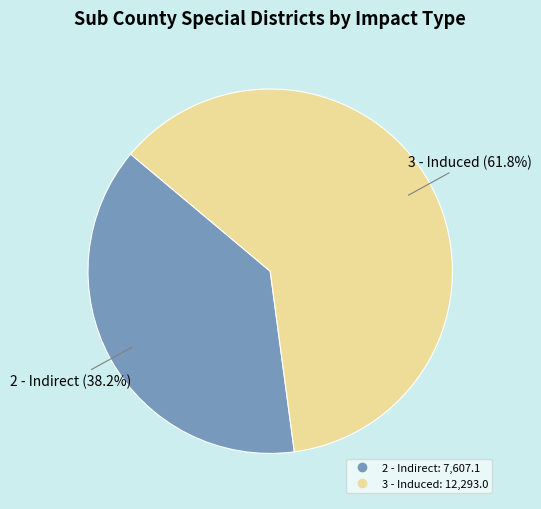

To the nearest percent, what percentage of the pie is 2 - Indirect?

38%